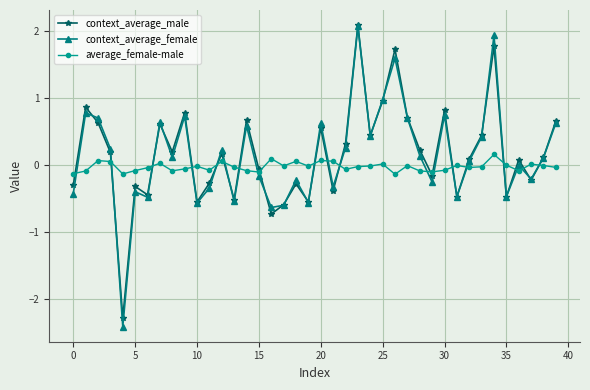

Which series ends up on top after the final intersection of context_average_female and average_female-male?

context_average_female